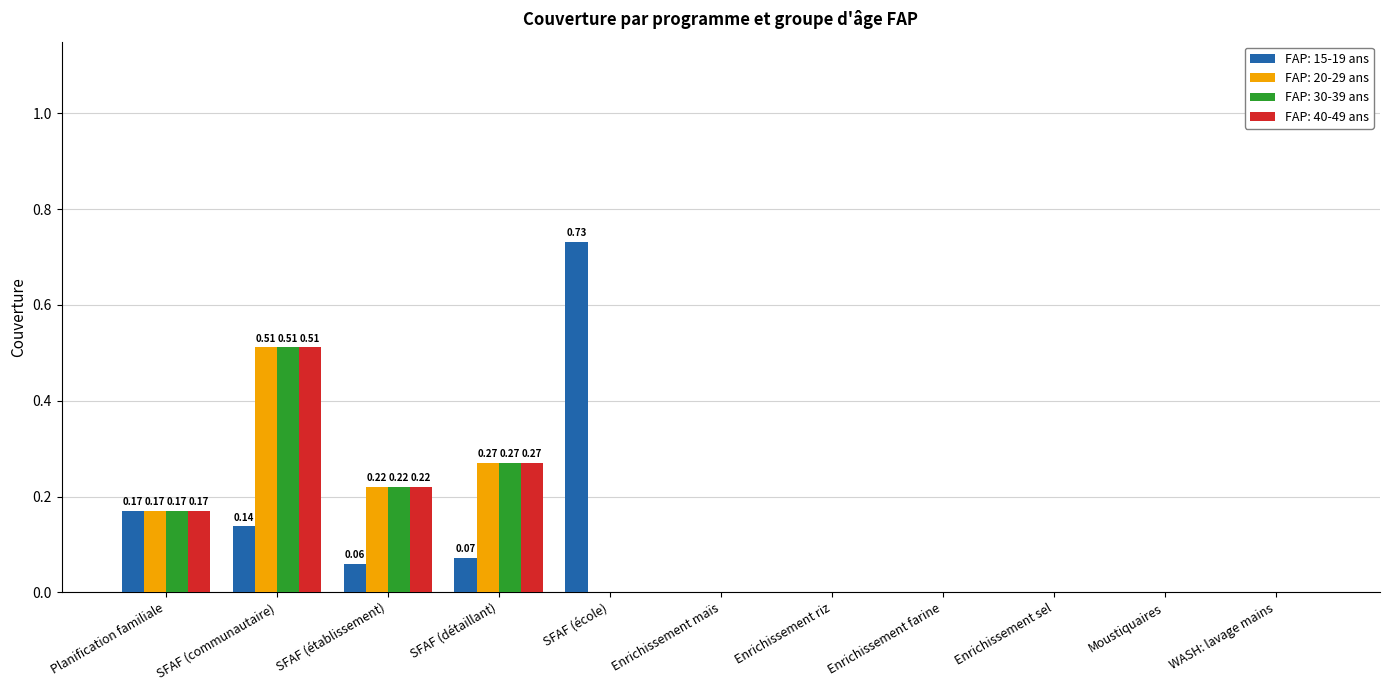

Count the number of categories in the chart.

11